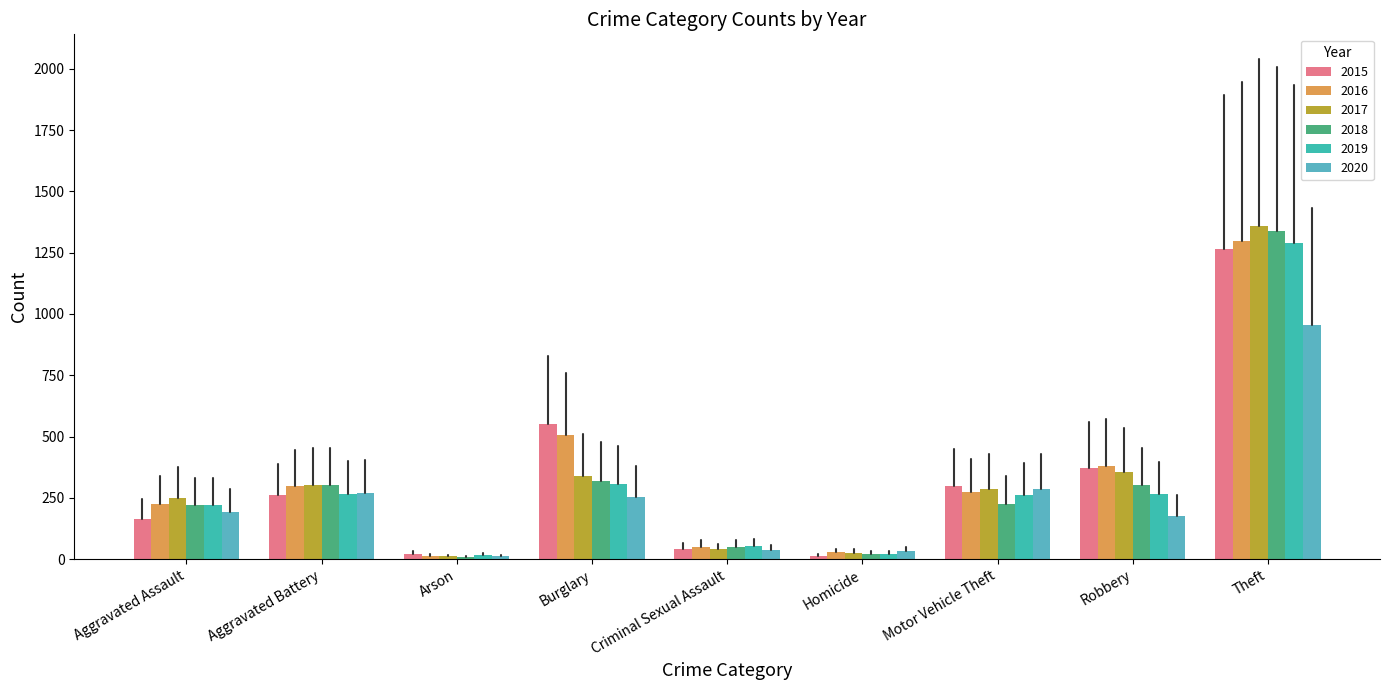

Where does the 2017 series first go above 285?

Aggravated Battery